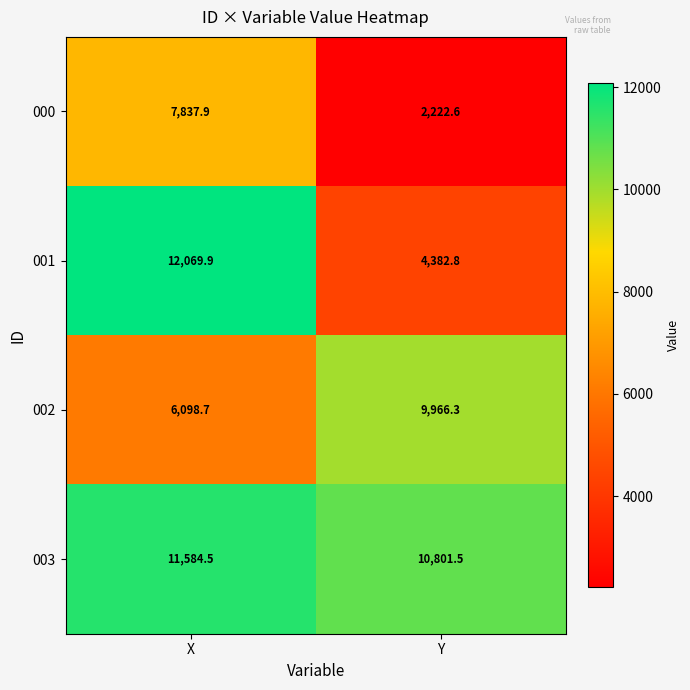

What is the difference between the highest and lowest values at Y?

8578.9